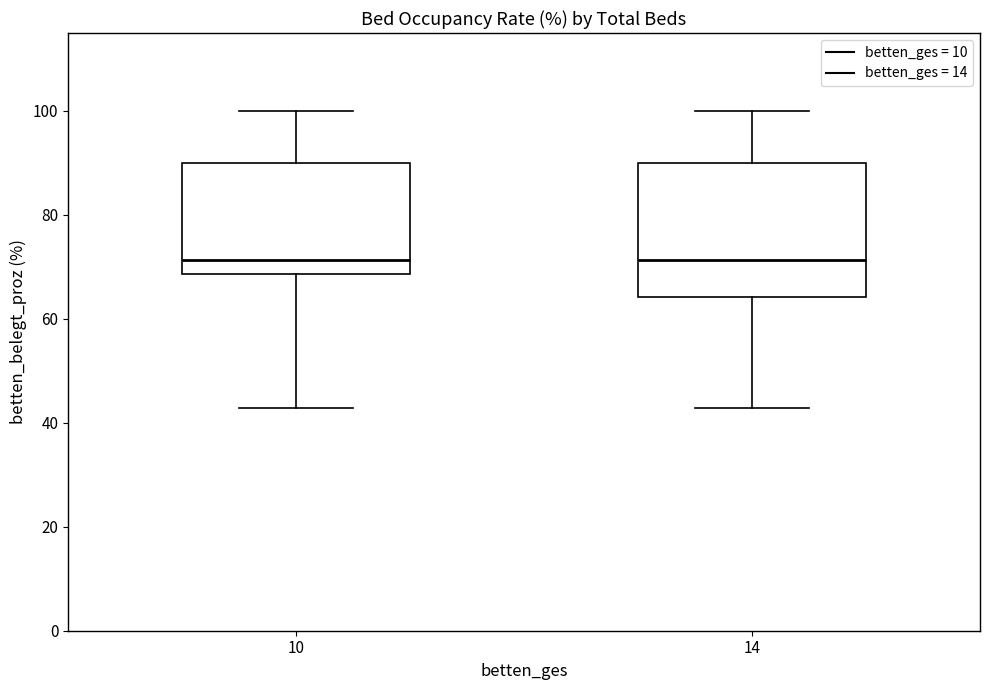

Reading left to right, transcribe this box plot: for each box, give where its median line is, the range the box spans, and where its two whiskers end, as read against the y-axis. The values are not printed on the chart, so give them approximately, as read against the axis.

10: median 72, box 68 to 90, whiskers 42 to 100
14: median 72, box 64 to 90, whiskers 42 to 100